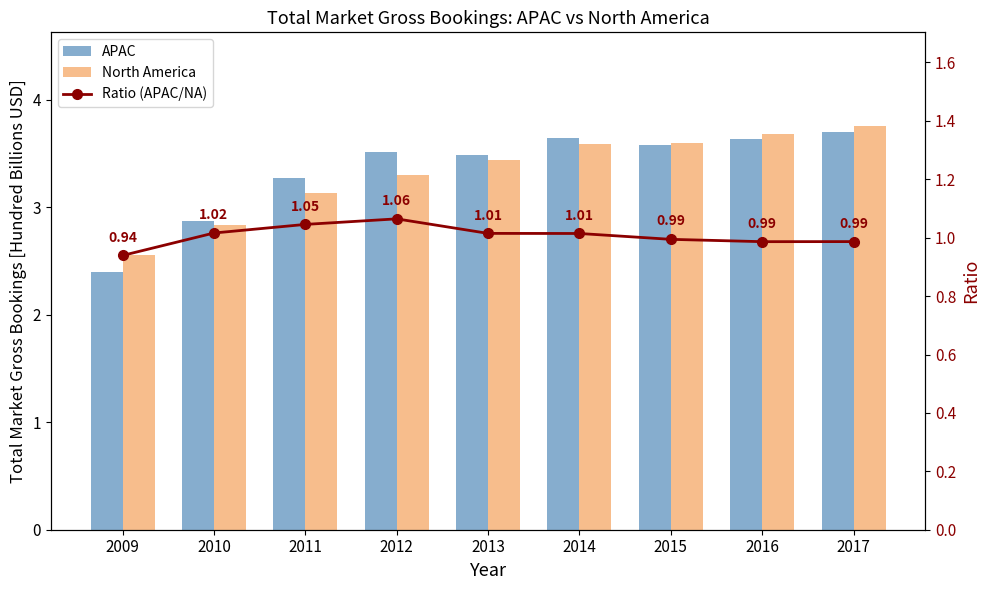

What is the difference between the maximum and second lowest values in the North America series?

0.9